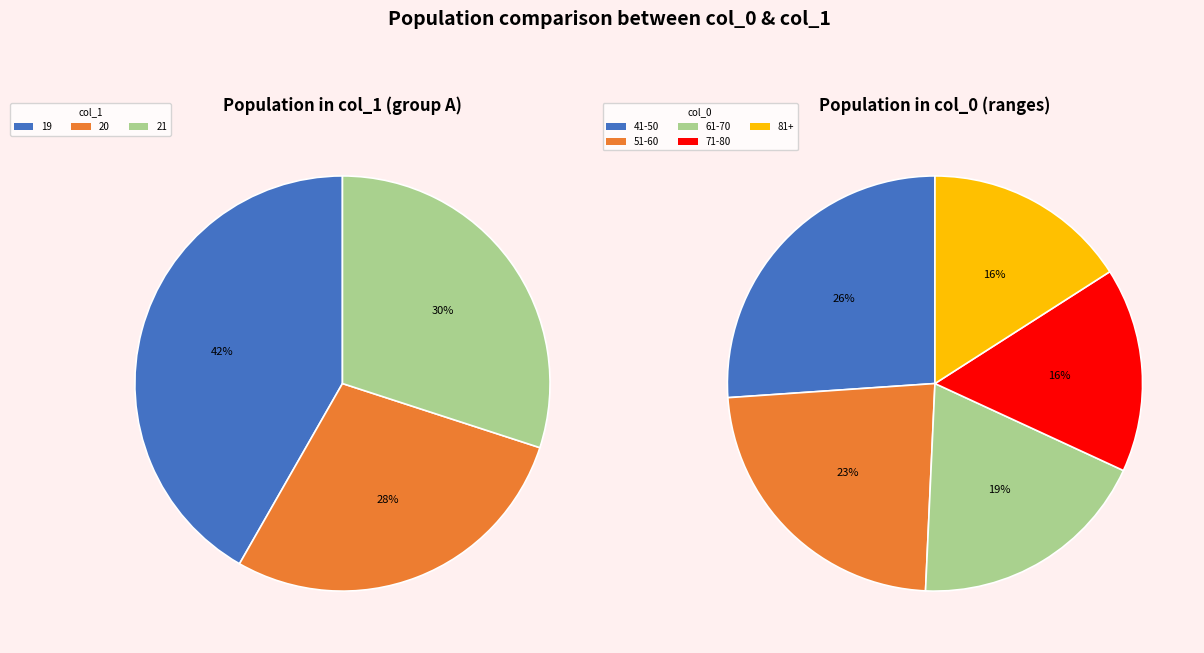

How many slices are in this pie chart?

3